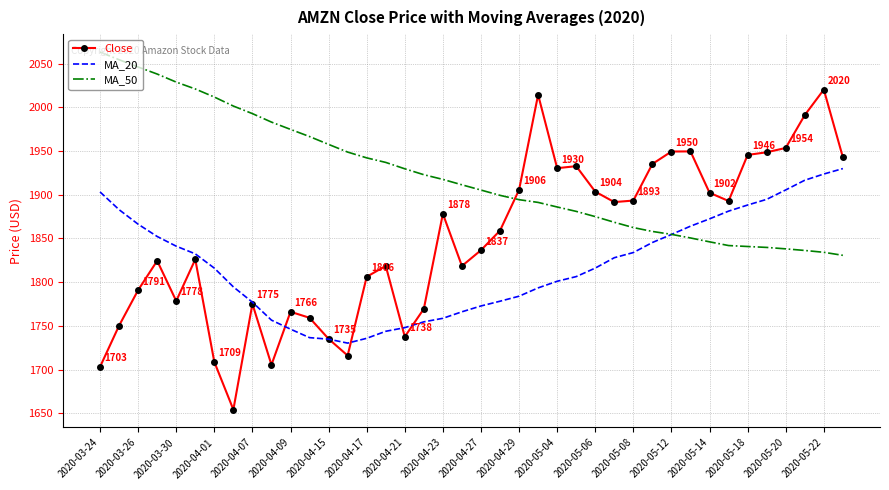

Rank the series by their average value, from highest to lowest.

MA_50, Close, MA_20